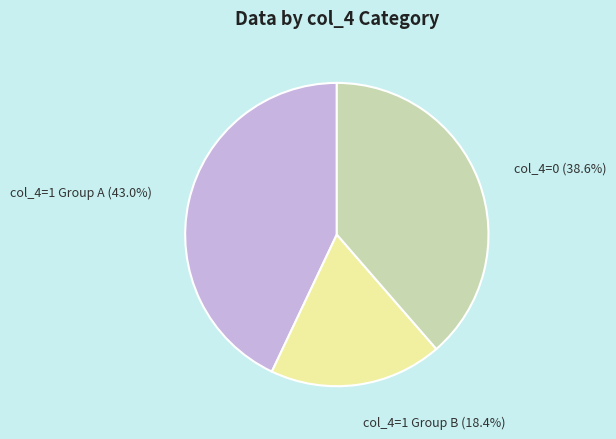

Count the number of slices in the pie.

3